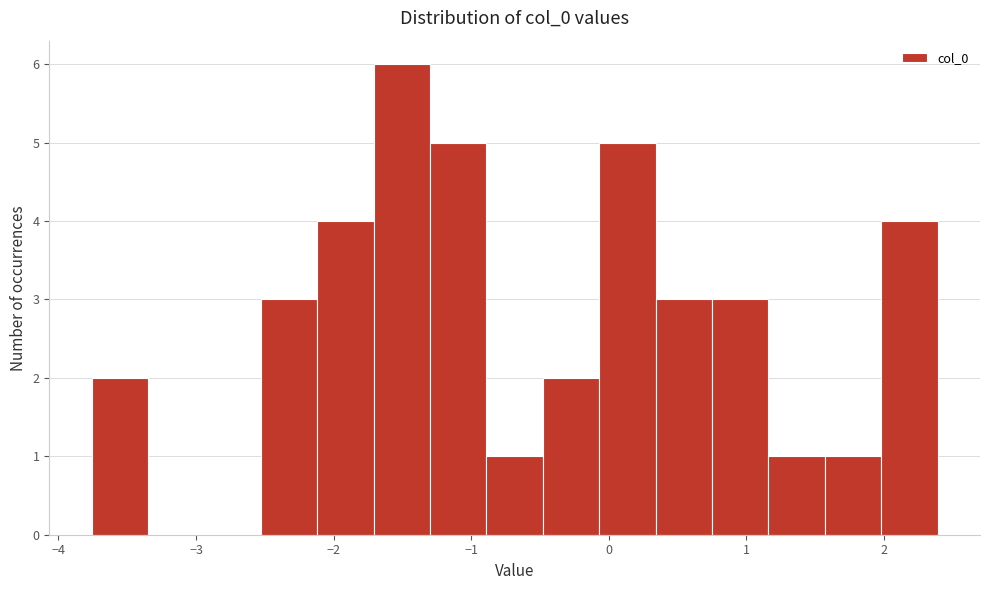

Reading left to right, transcribe this chart: for each bar, give the range it covers on the x-axis and its height. Neither the bar edges nor the heights are printed on the chart, so give them approximately, as read against the axes.

-3.8 to -3.3: 2
-3.3 to -2.9: 0
-2.9 to -2.5: 0
-2.5 to -2.1: 3
-2.1 to -1.7: 4
-1.7 to -1.3: 6
-1.3 to -0.9: 5
-0.9 to -0.5: 1
-0.5 to -0.1: 2
-0.1 to 0.3: 5
0.3 to 0.8: 3
0.8 to 1.2: 3
1.2 to 1.6: 1
1.6 to 2.0: 1
2.0 to 2.4: 4